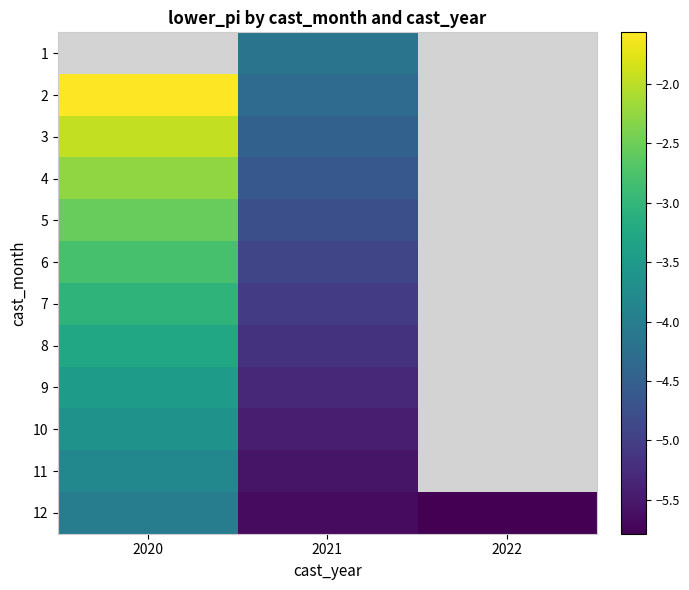

What is the sum of the 12 values at 2022 and 2021?

-11.5